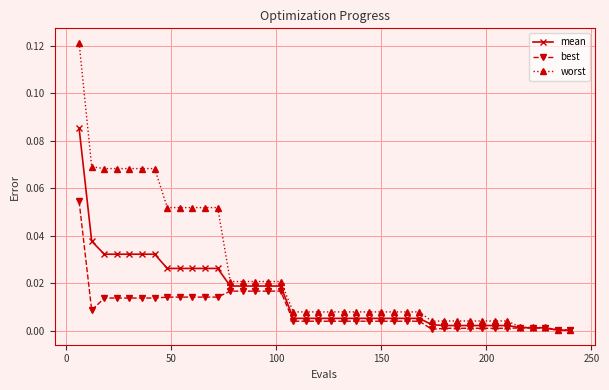

Rank the series by their maximum value, from lowest to highest.

best, mean, worst